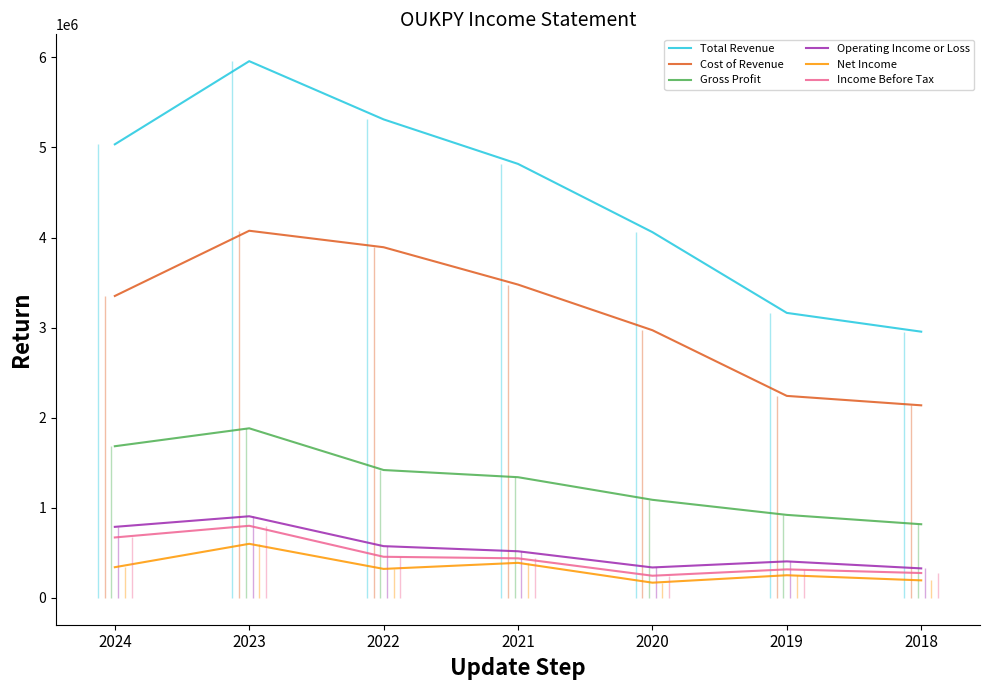

True or false: Total Revenue has a value of 6423019 at 2021.

False